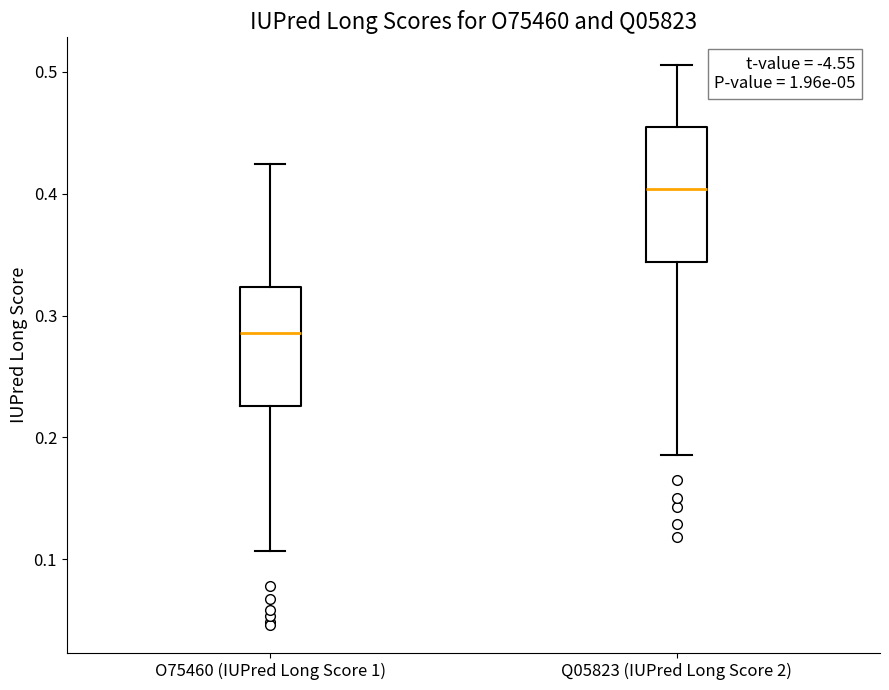

Comparing the boxes themselves (not the whiskers), which one is the tallest?

Q05823 (IUPred Long Score 2)